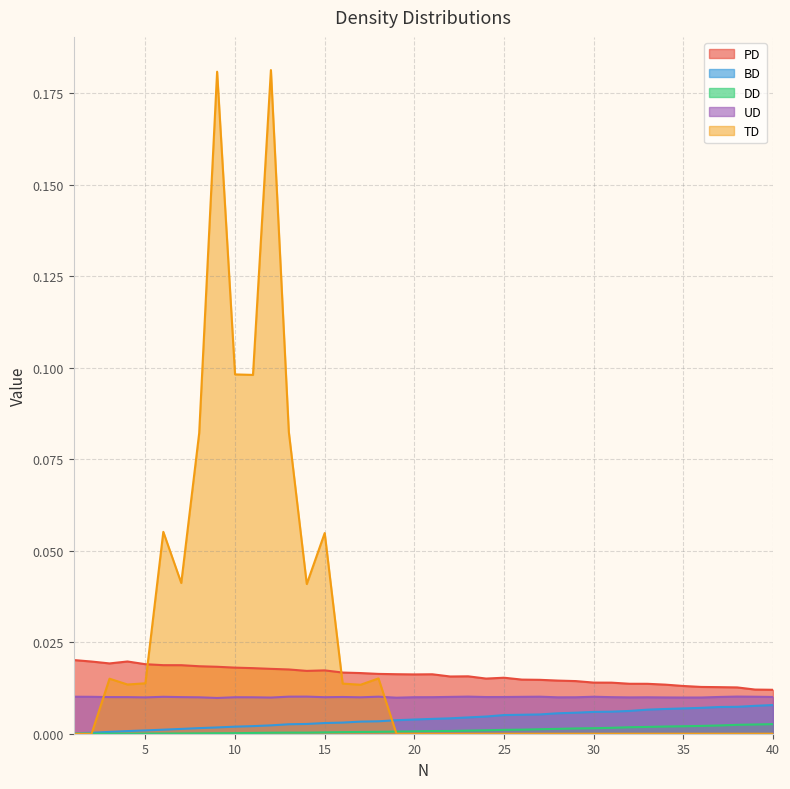

How many lines are shown in the chart?

5